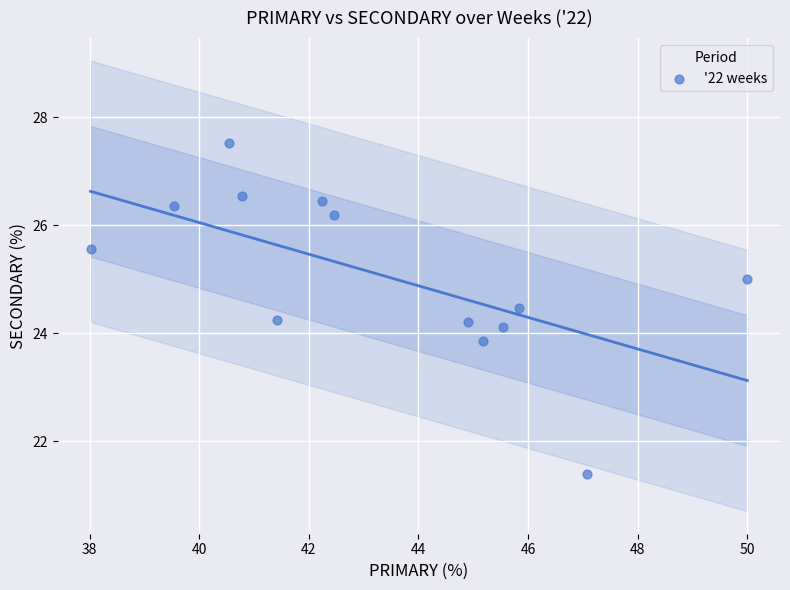

What is the range of X values (max minus min)?

12.0